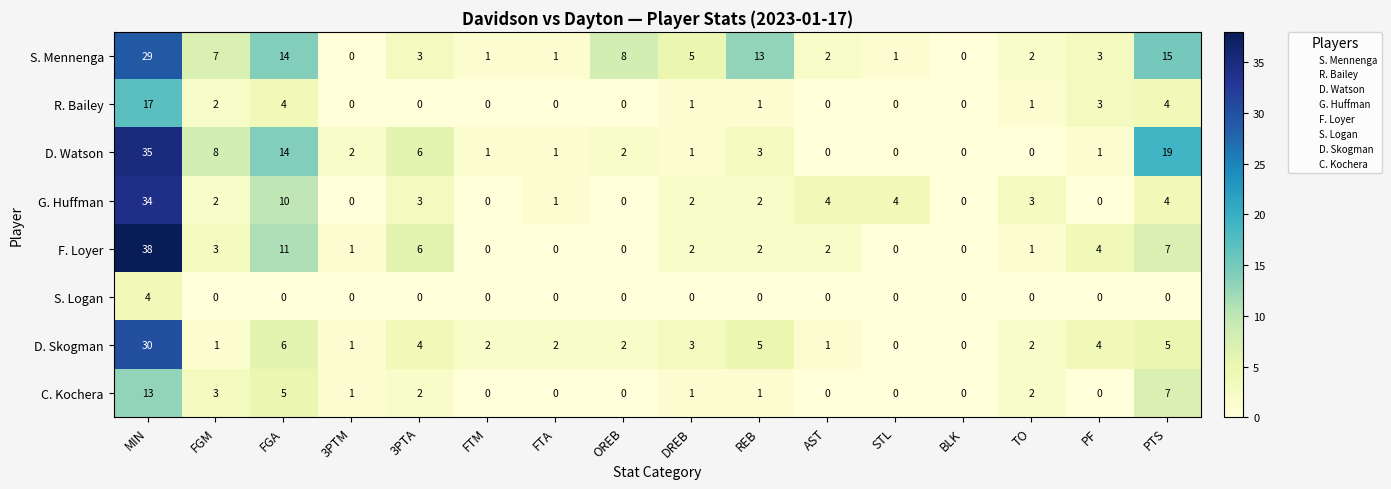

Rank the series by their maximum value, from highest to lowest.

F. Loyer, D. Watson, G. Huffman, D. Skogman, S. Mennenga, R. Bailey, C. Kochera, S. Logan